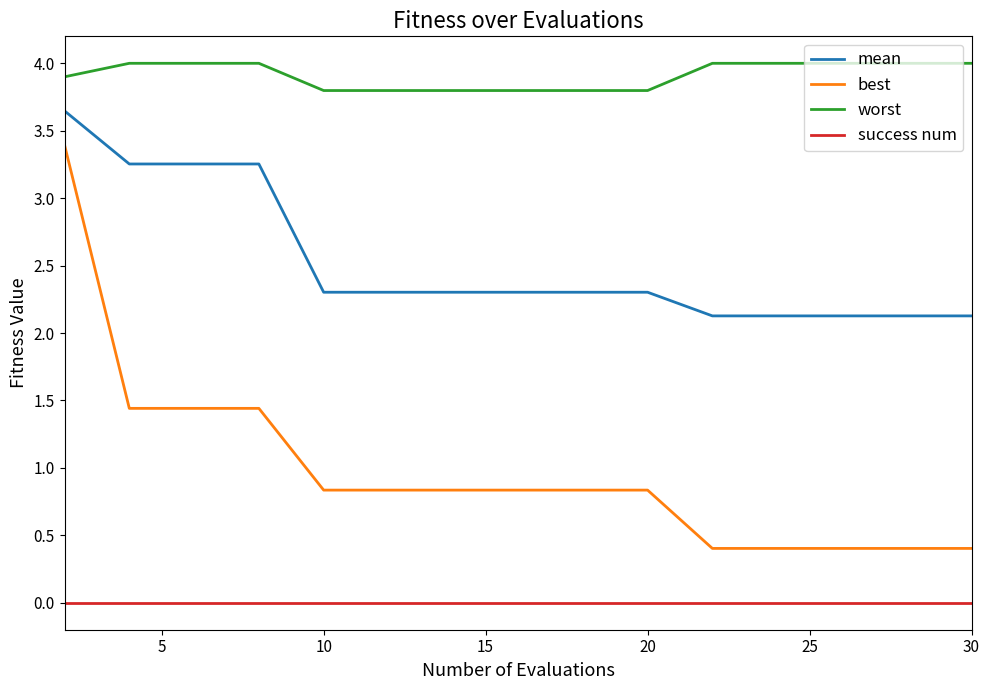

True or false: best and worst cross at least once.

False